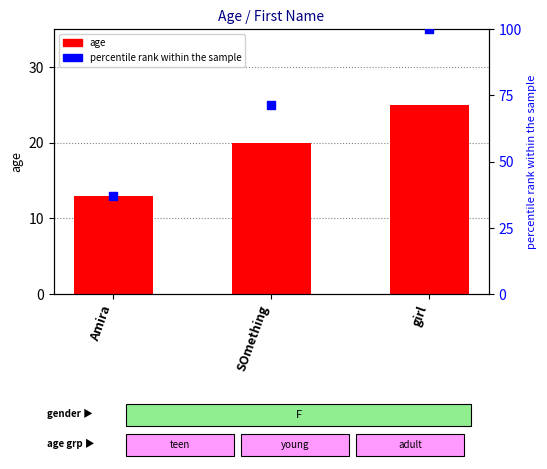

Which series reaches the maximum Y coordinate?

percentile rank within the sample